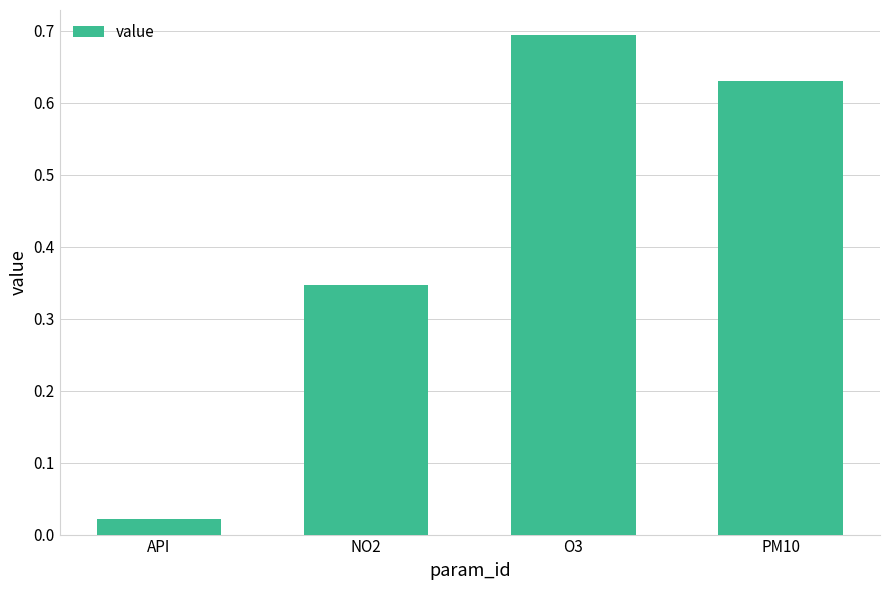

What is the difference between the maximum and minimum values?

0.7